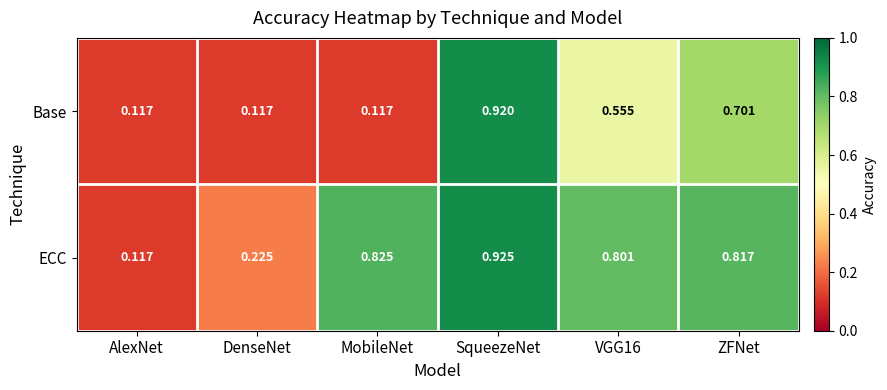

List the series in order of their overall mean, lowest first.

Base, ECC